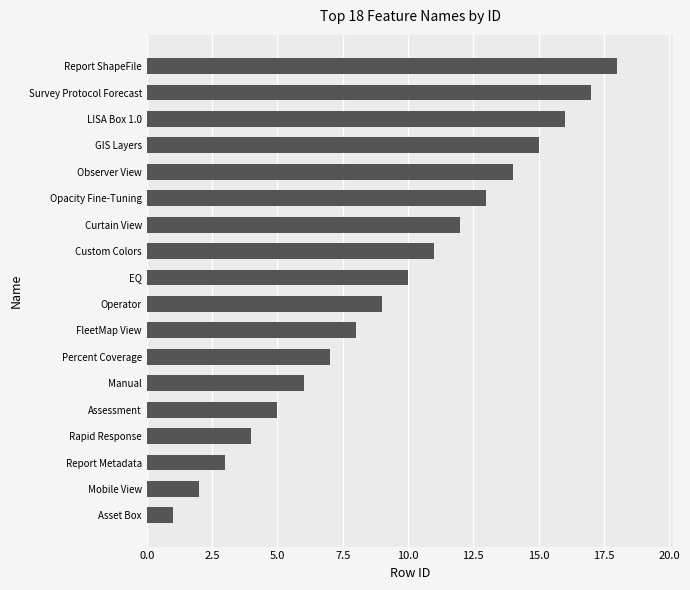

Is it true that the value at LISA Box 1.0 is 4?

False